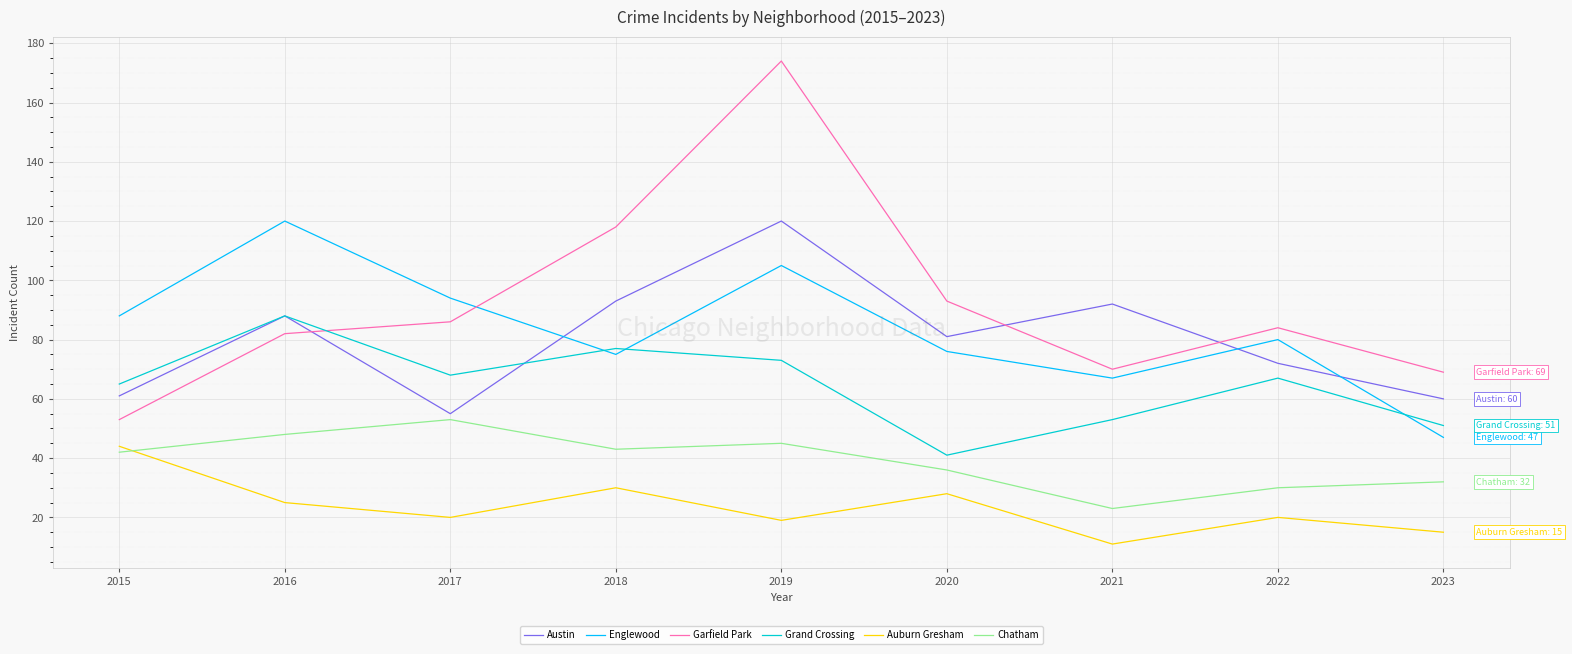

Reading left to right, list all the values displayed in this chart.

Austin: 61	88	55	93	120	81	92	72	60
Englewood: 88	120	94	75	105	76	67	80	47
Garfield Park: 53	82	86	118	174	93	70	84	69
Grand Crossing: 65	88	68	77	73	41	53	67	51
Auburn Gresham: 44	25	20	30	19	28	11	20	15
Chatham: 42	48	53	43	45	36	23	30	32